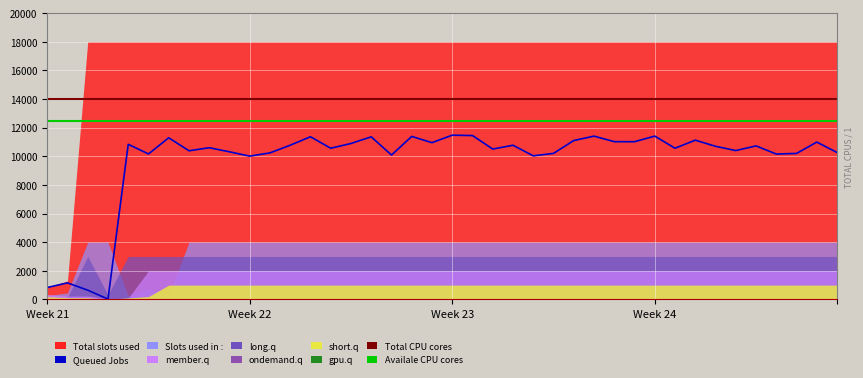

True or false: Queued Jobs and Availale CPU cores intersect in this chart.

False